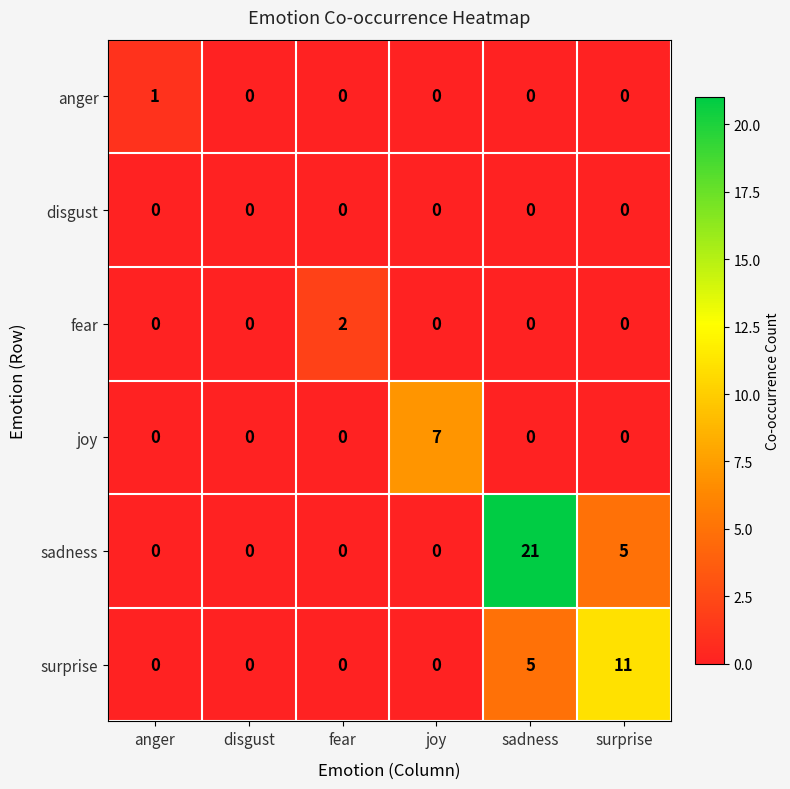

What is the total value across all series at surprise?

16